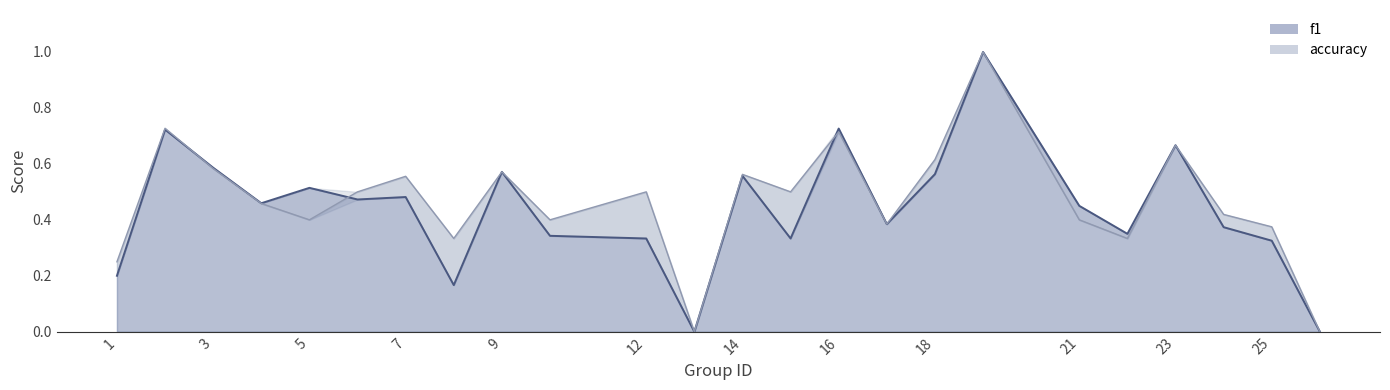

At which category does the chart reach its minimum across all series?

13